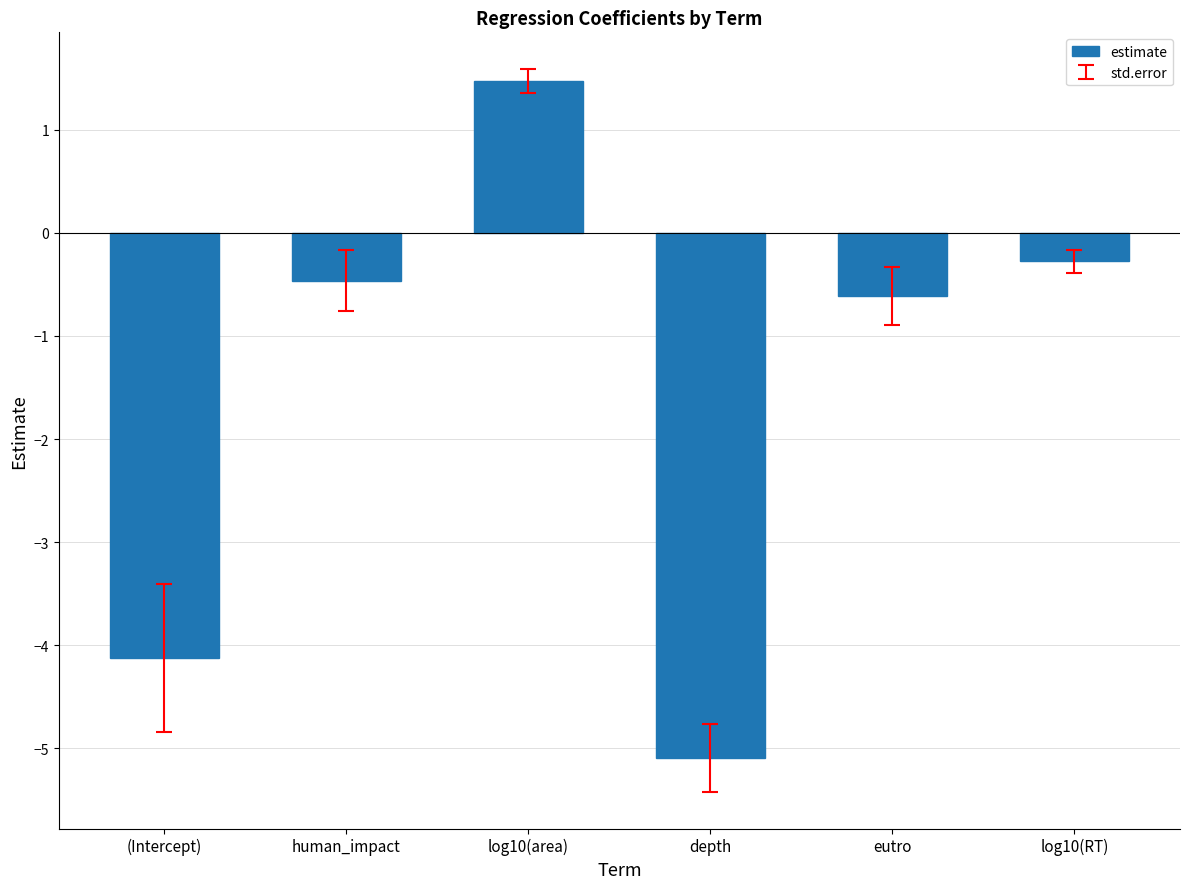

How many data points are above 0?

1